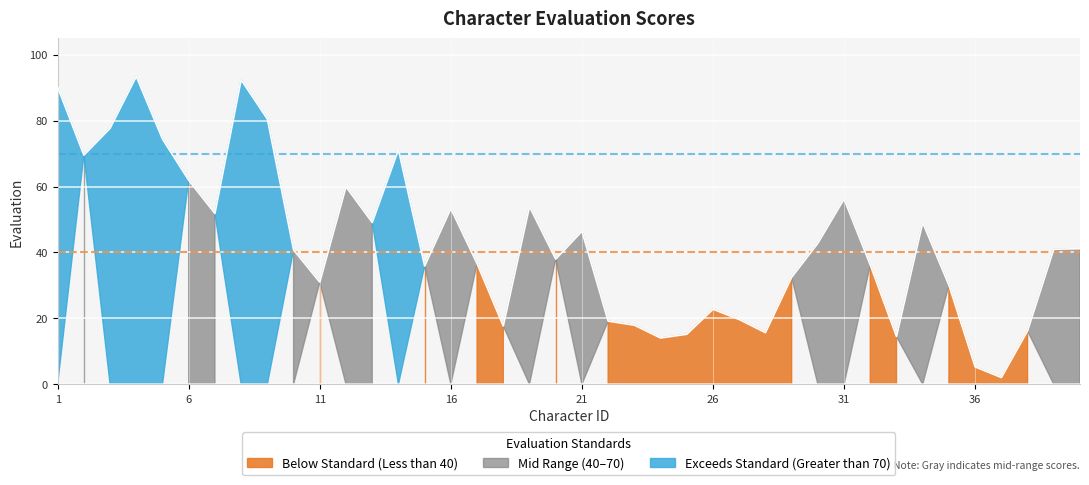

How many data points does each series have?

40